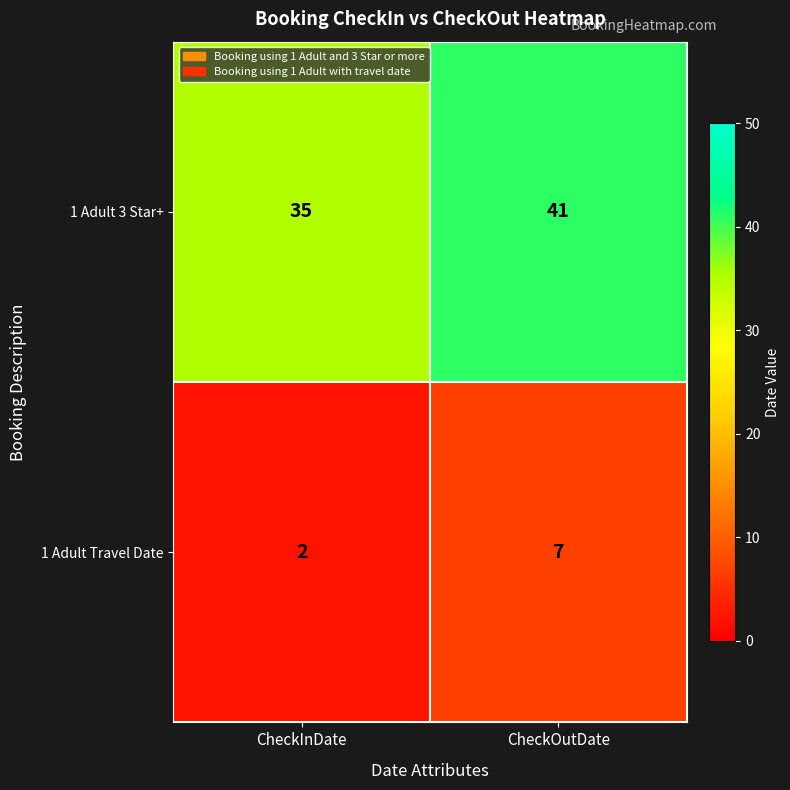

The 1 Adult Travel Date series shows 7 at CheckOutDate. True or false?

True